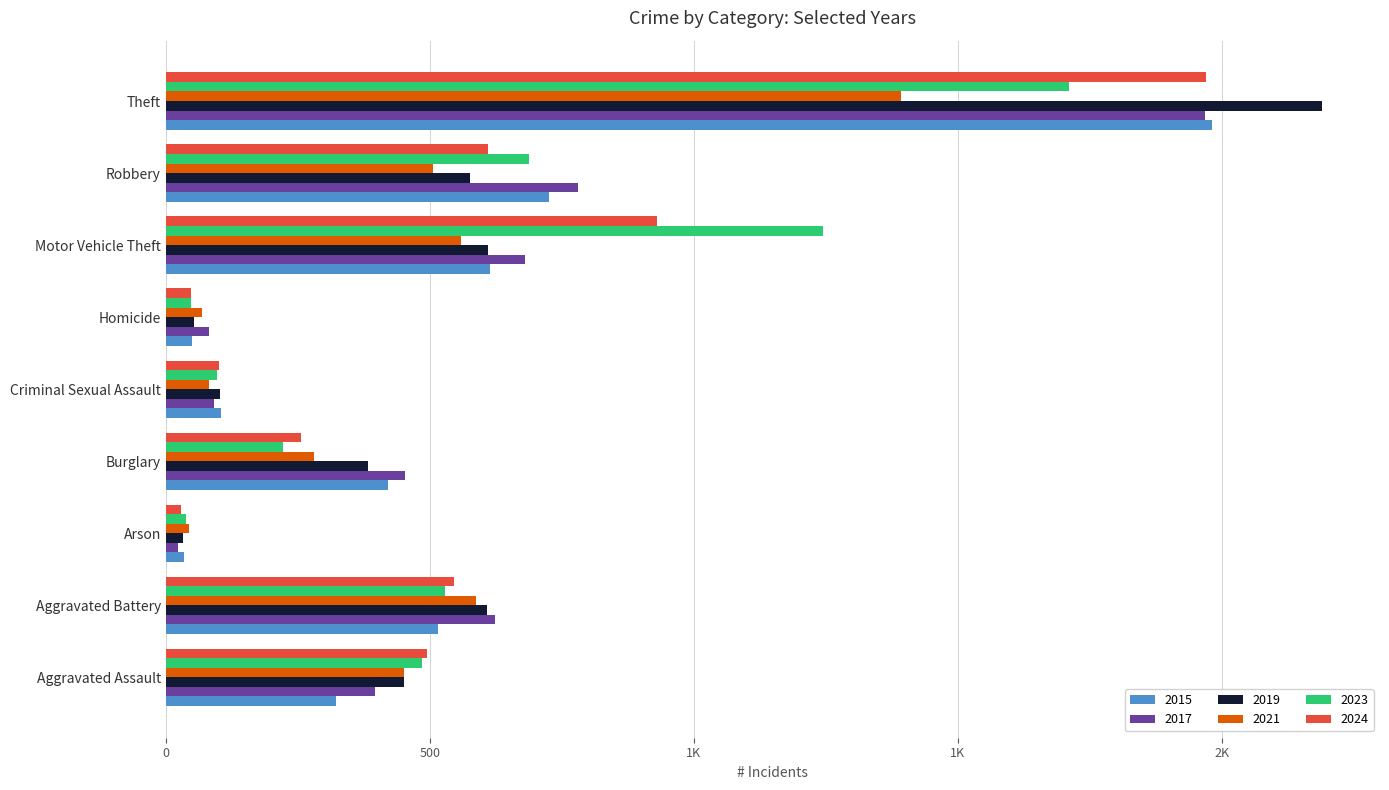

What is the value of the 2019 bar at the 6th from the left?

53